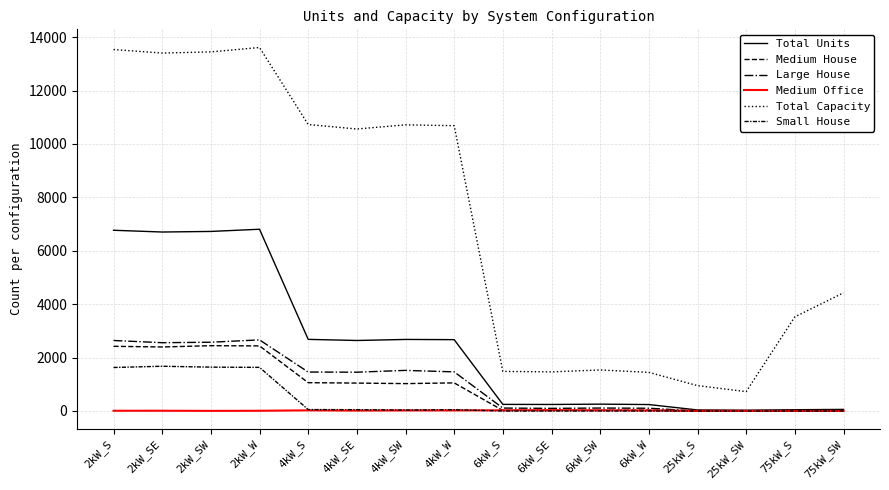

What is the average value of the Small House series?

423